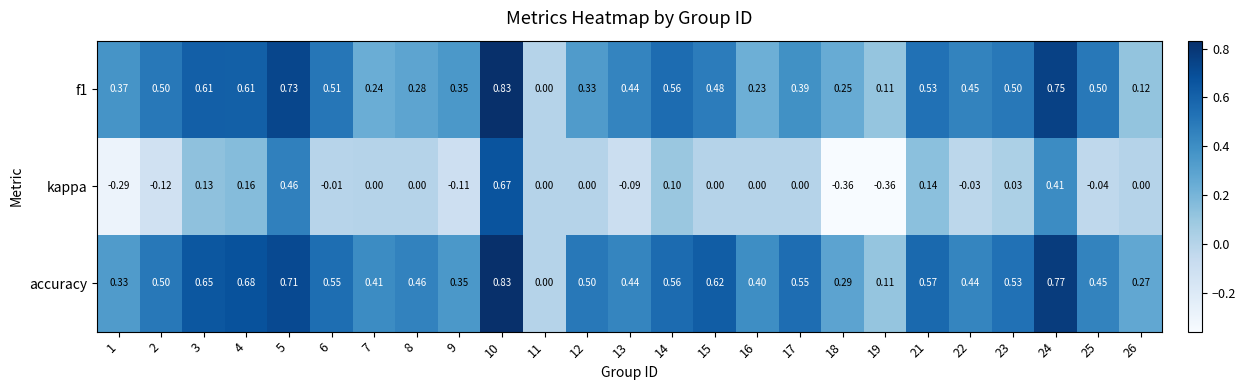

Which series has the largest total across all categories?

accuracy